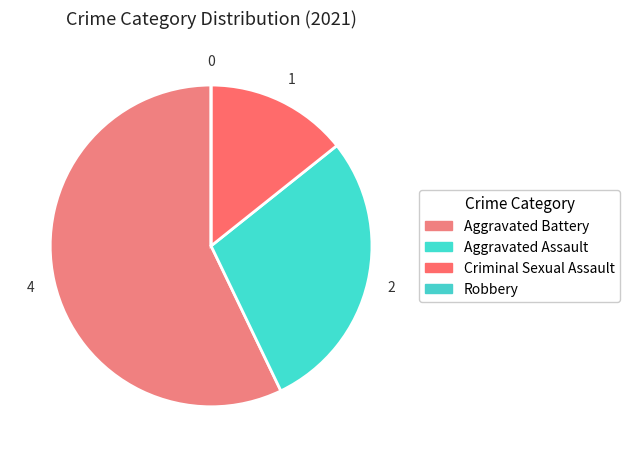

Does Robbery account for over 50% of the chart?

No